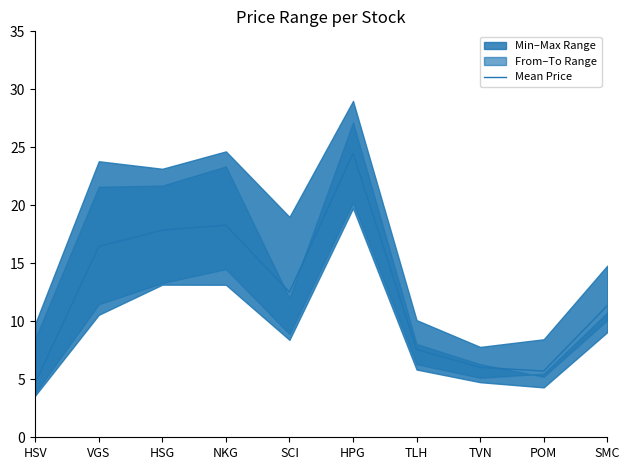

What is the average value?

12.5